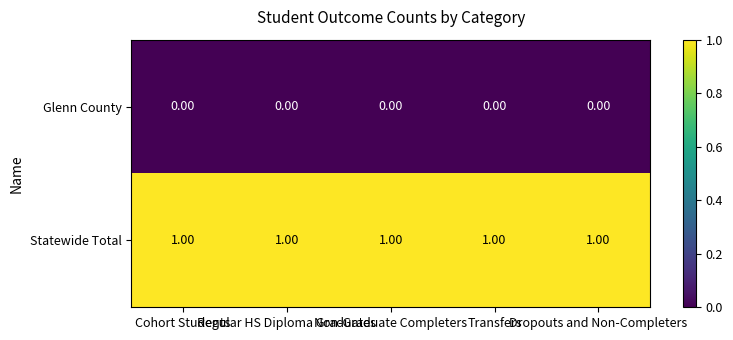

Rank the series by their average value, from highest to lowest.

Statewide Total, Glenn County